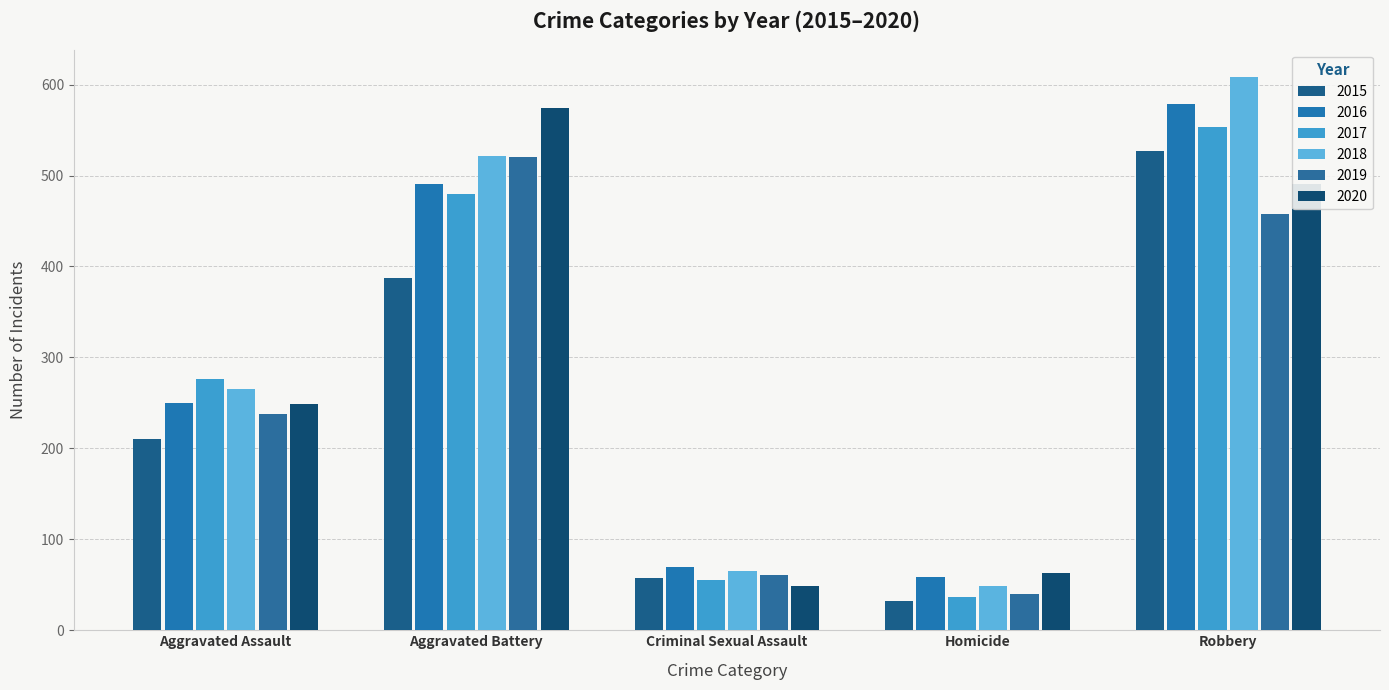

At which label does 2020 first exceed 249?

Aggravated Battery